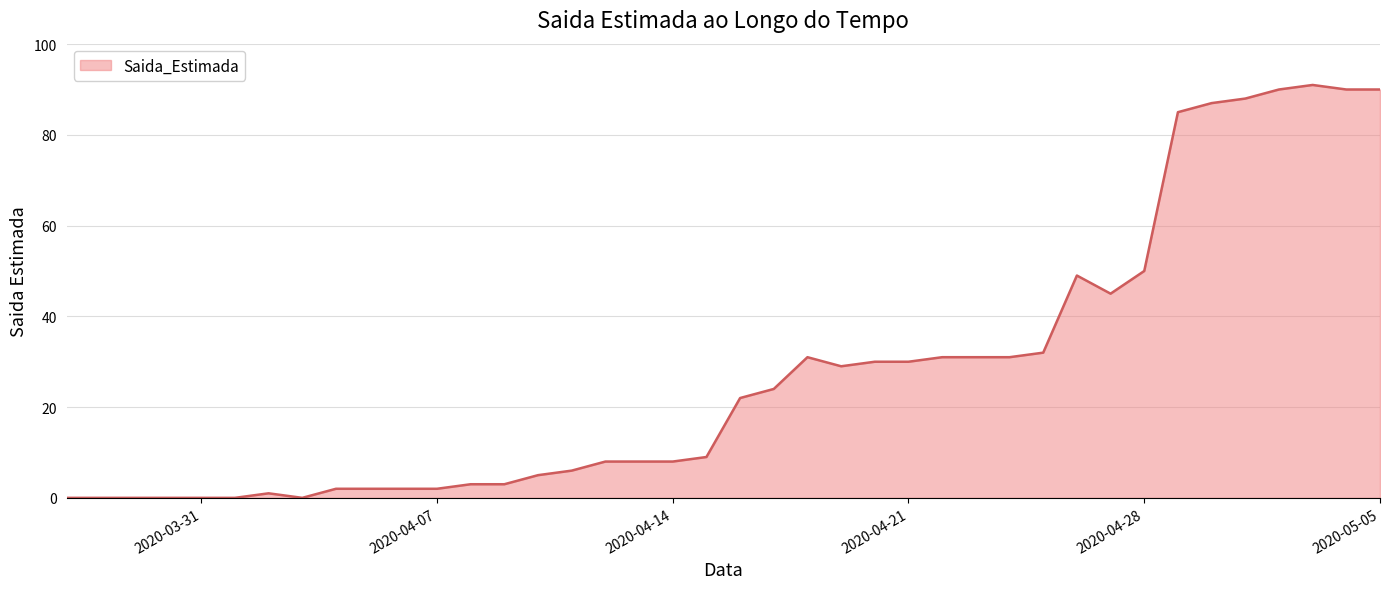

What is the greatest value displayed?

91